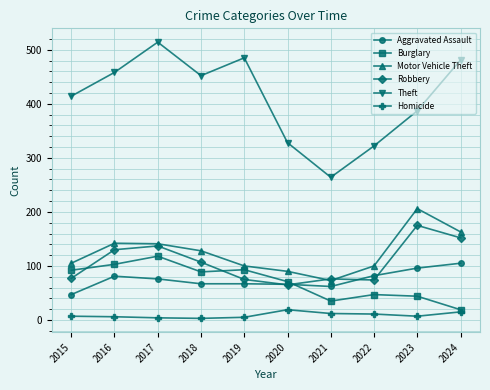

What is the maximum value shown in the chart?

514